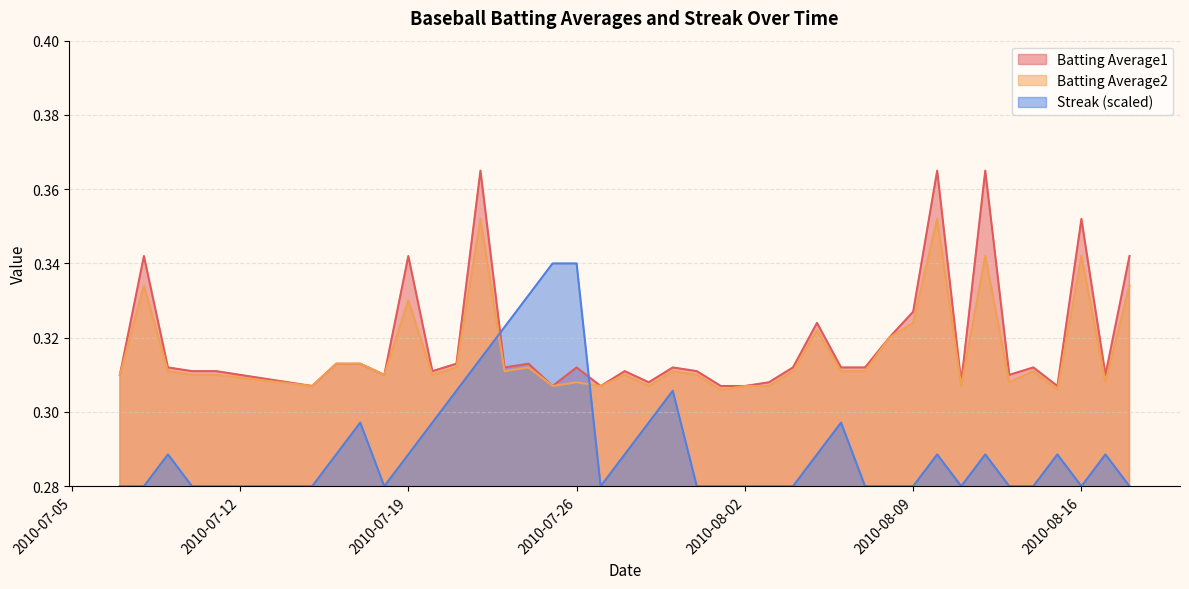

At which category does Streak reach its first local valley?

2010-07-18